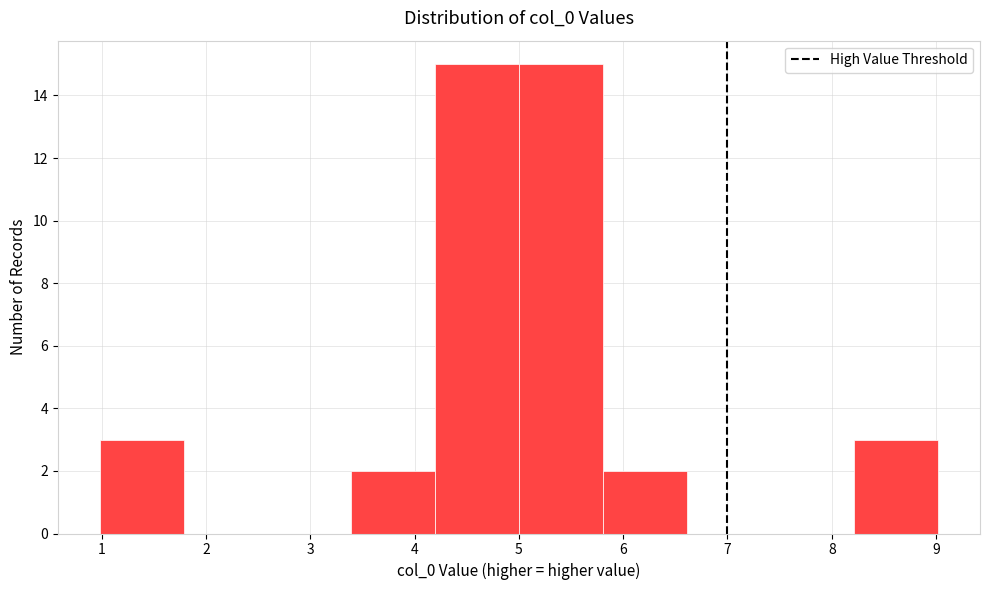

Reading left to right, transcribe this chart: for each bar, give the range it covers on the x-axis and its height. Neither the bar edges nor the heights are printed on the chart, so give them approximately, as read against the axes.

1.0 to 1.8: 3
1.8 to 2.6: 0
2.6 to 3.4: 0
3.4 to 4.2: 2
4.2 to 5.0: 15
5.0 to 5.8: 15
5.8 to 6.6: 2
6.6 to 7.4: 0
7.4 to 8.2: 0
8.2 to 9.0: 3